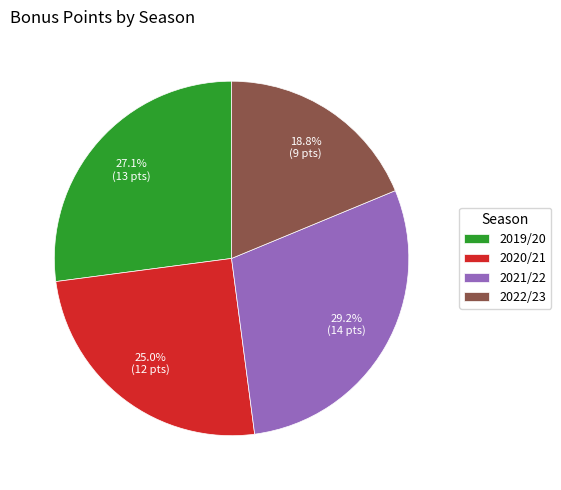

Is there a majority slice in this chart?

No